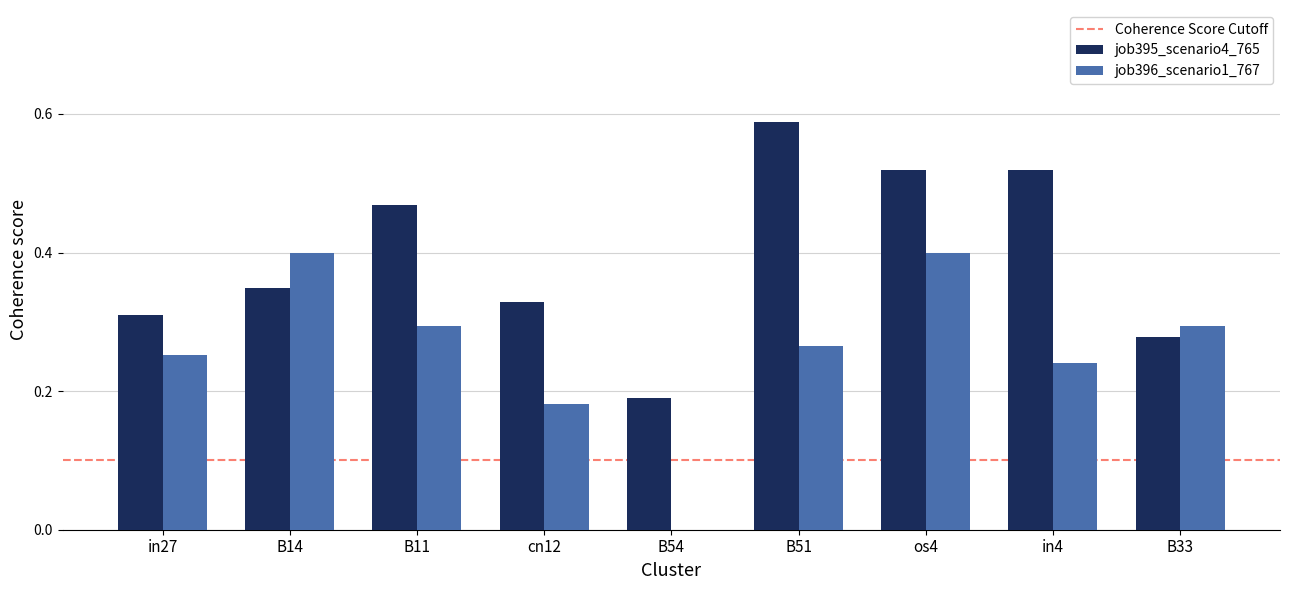

Which series has the largest total across all categories?

job395_scenario4_765